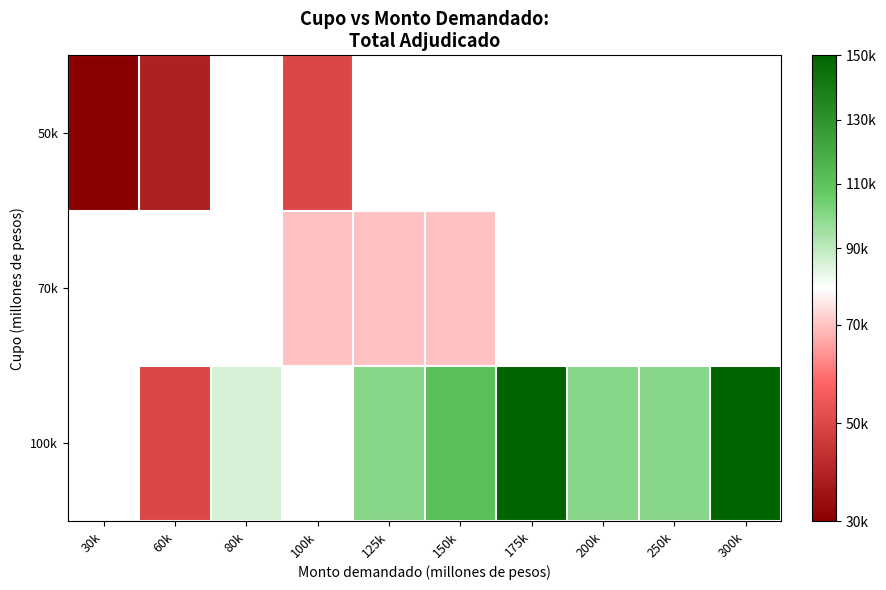

How many distinct data groups are displayed?

3